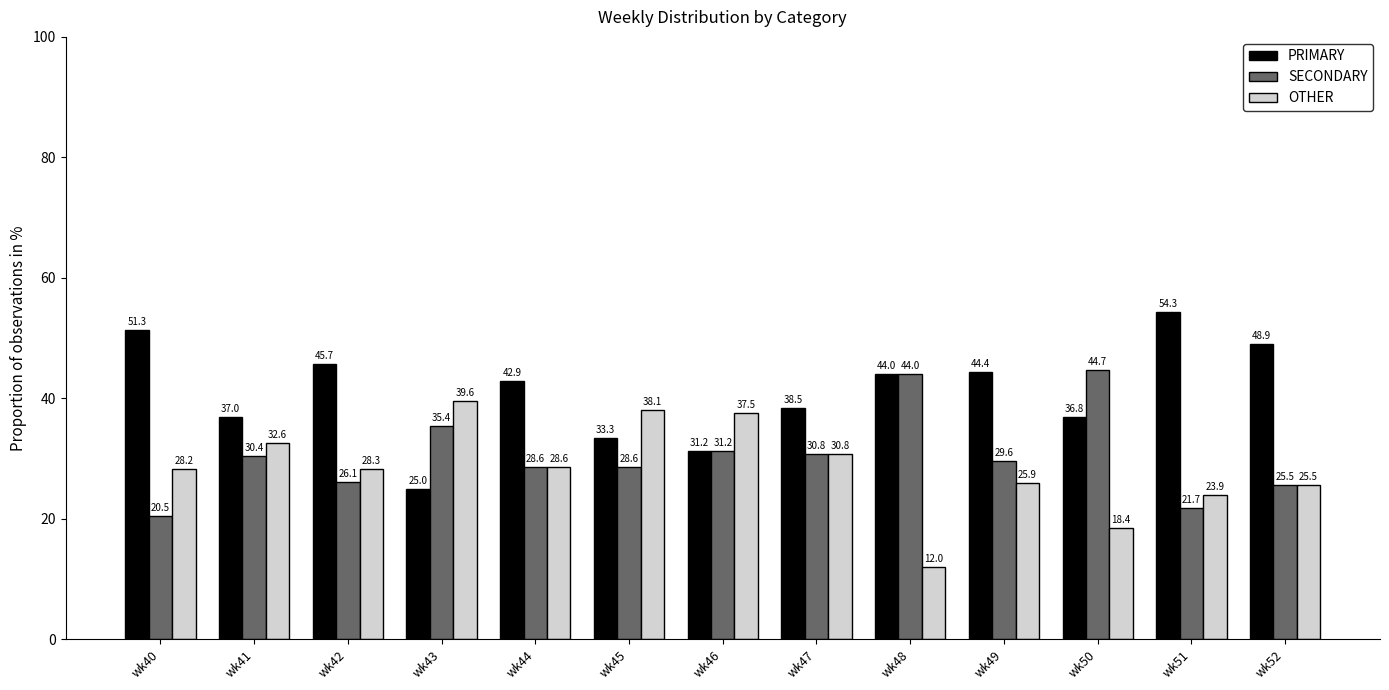

The PRIMARY series shows 31.2 at wk46. True or false?

True